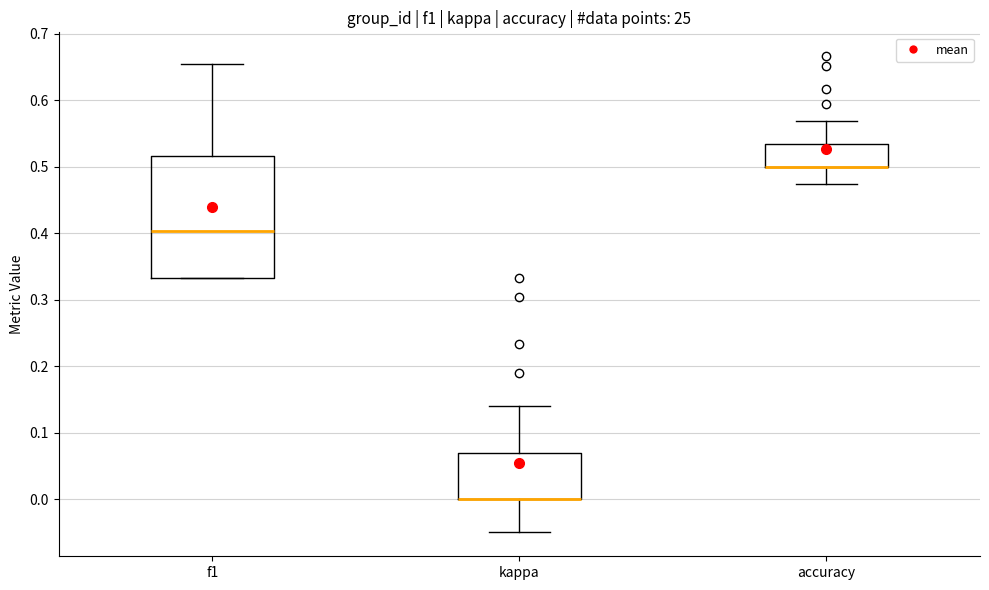

Where is the lower edge of the box for kappa on the y-axis? The values are not printed on the chart, so give them approximately, as read against the axis.

0.00